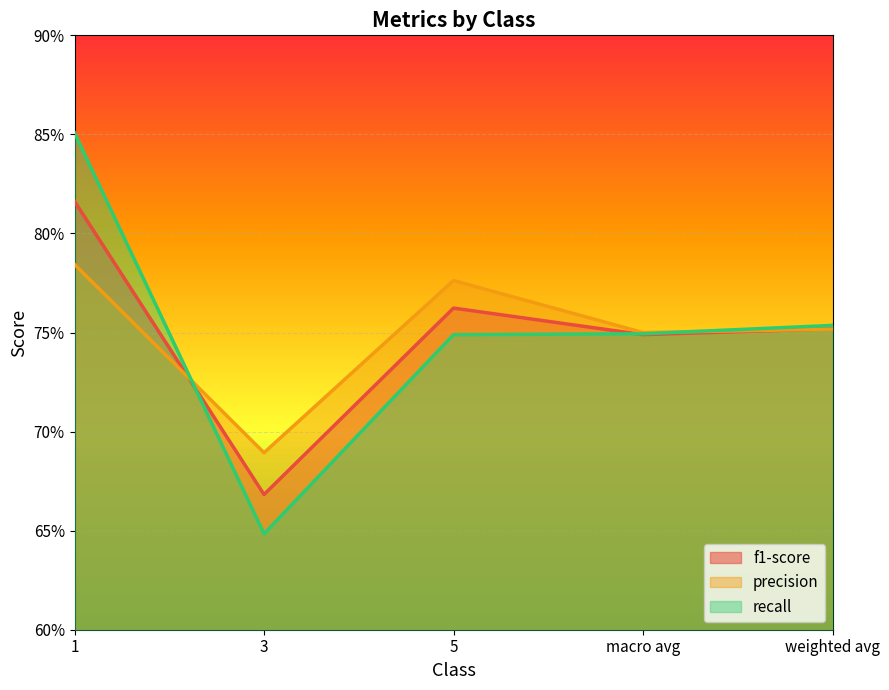

Rank the series by their maximum value, from lowest to highest.

precision, f1-score, recall